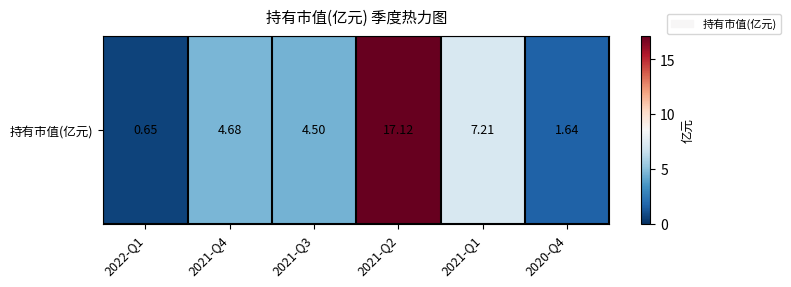

Which label corresponds to the largest value in the chart?

2021-Q2